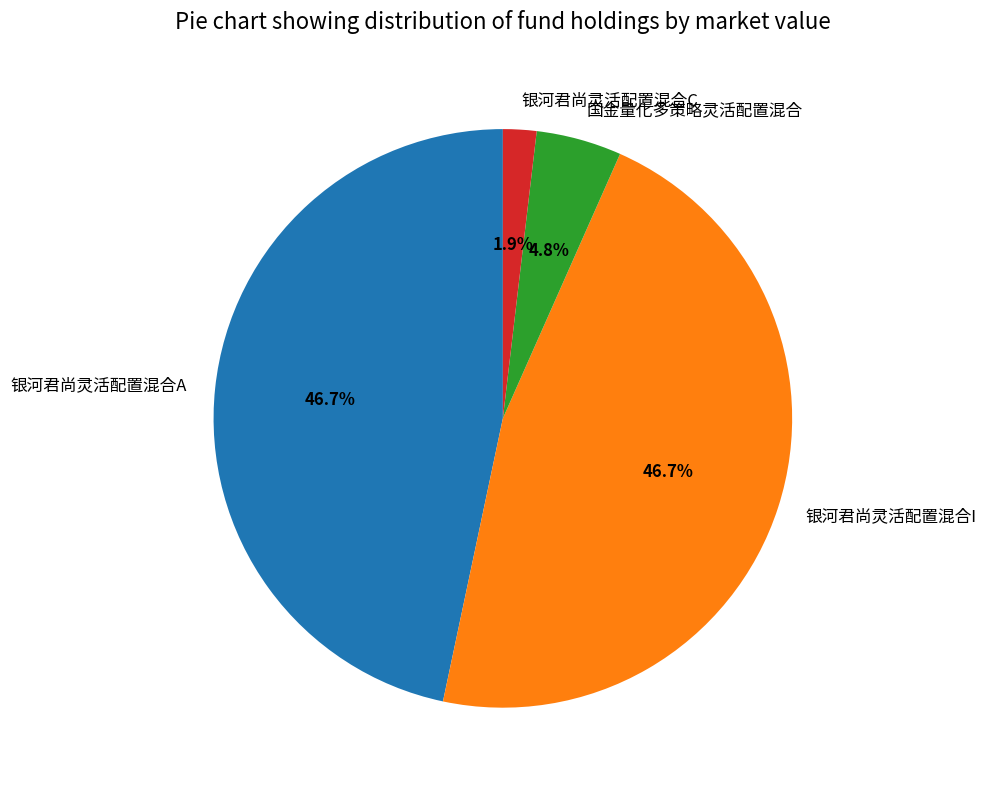

What percentage is the 银河君尚灵活配置混合A slice, to the nearest percent?

47%